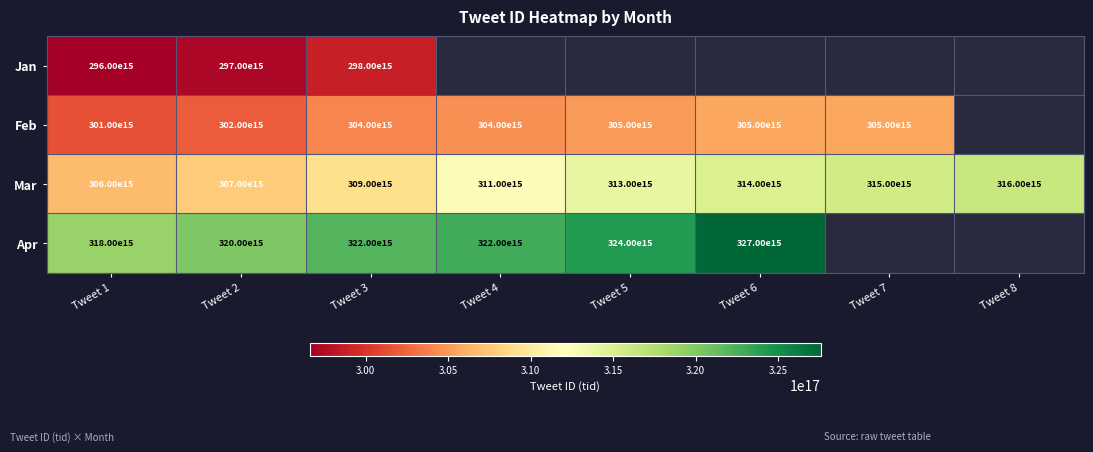

How many data points does each series have?

8